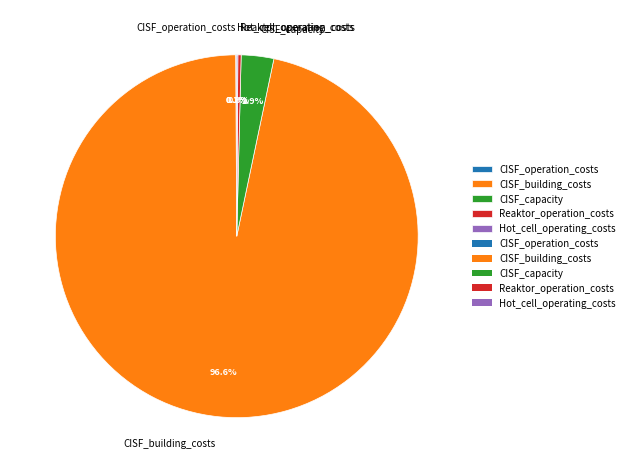

Combined, do Reaktor_operation_costs and CISF_capacity account for over 50%?

No